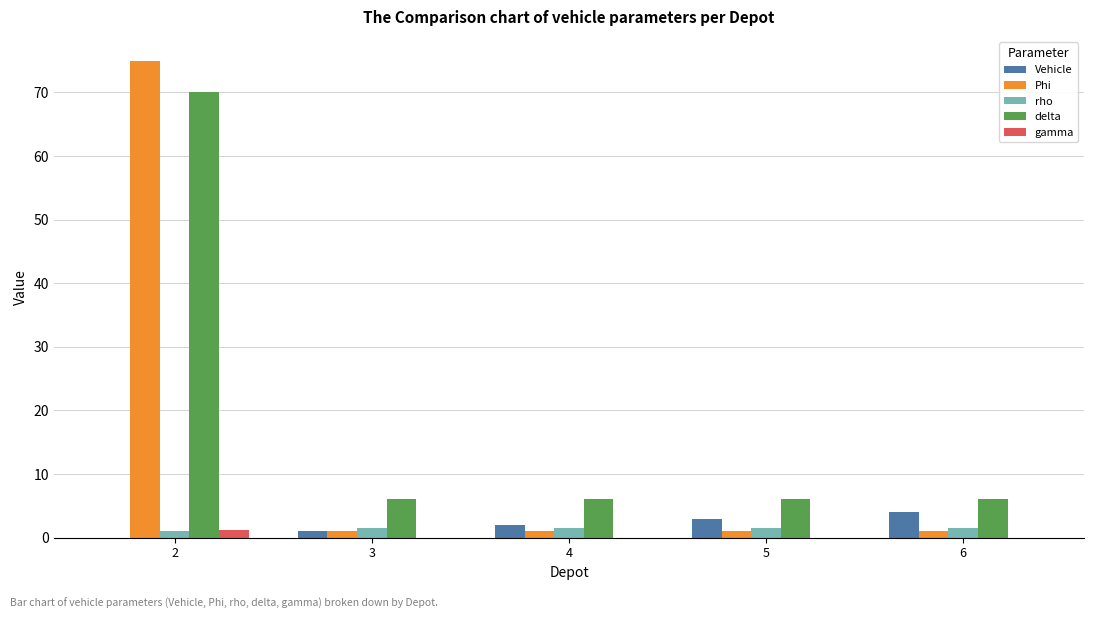

Is the value of delta at 6 greater than the value of Vehicle at 3?

Yes